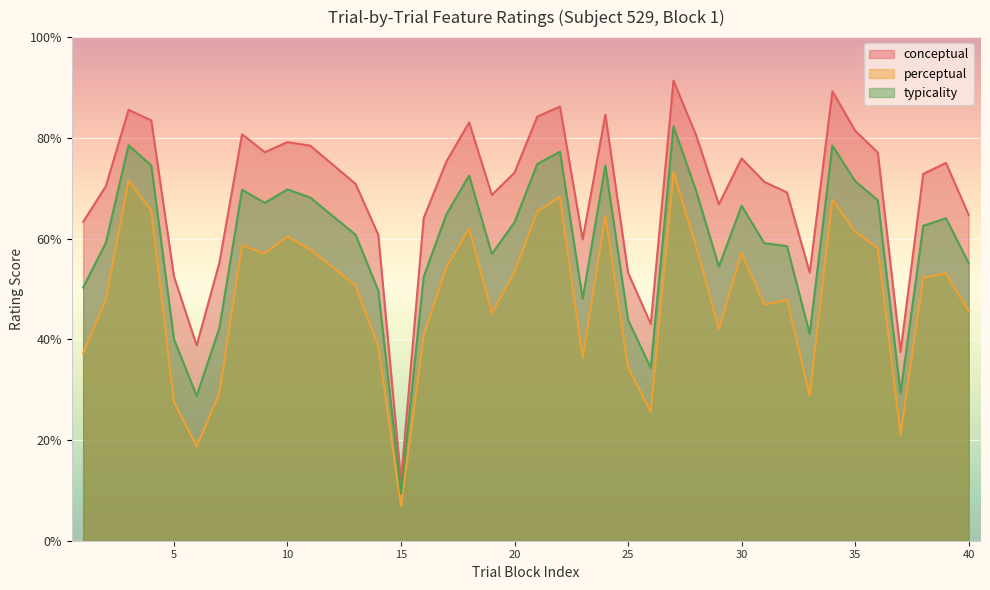

At how many categories does at least one series exceed 12?

38